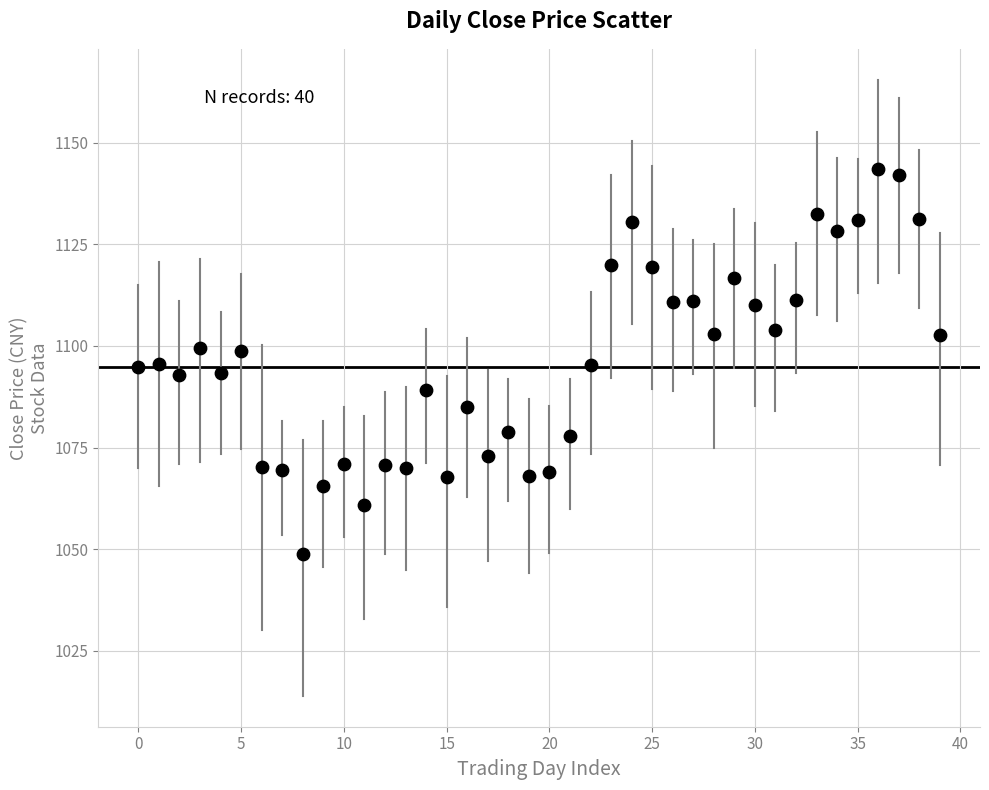

What is the range of Y values (max minus min)?

94.6